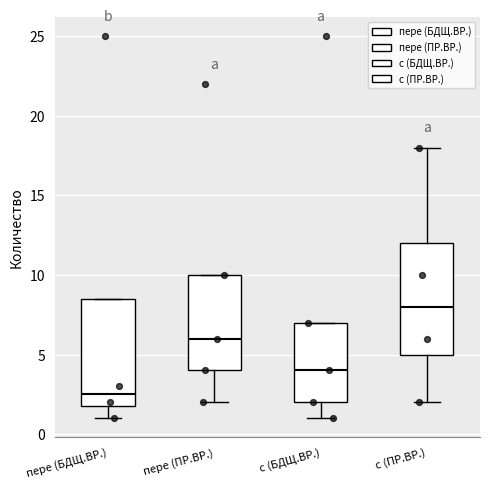

Which box's median line is the highest?

с (ПР.ВР.)